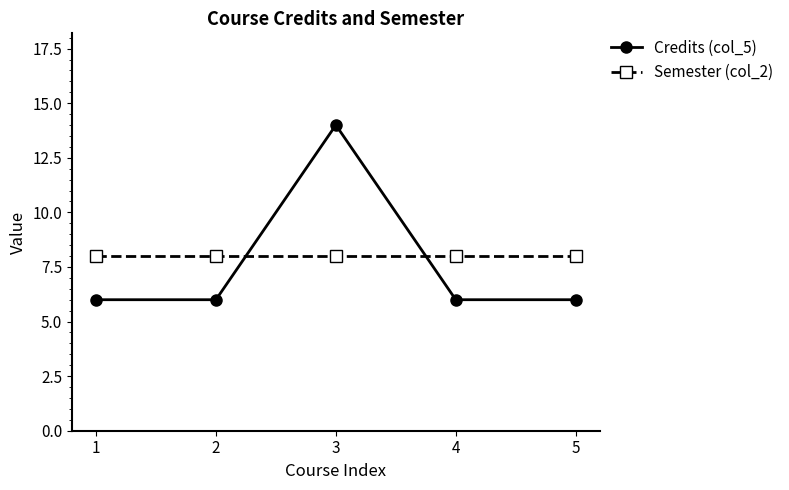

Reading left to right, what are all the values shown in this chart?

Credits (col_5): 1=6	2=6	3=14	4=6	5=6
Semester (col_2): 1=8	2=8	3=8	4=8	5=8